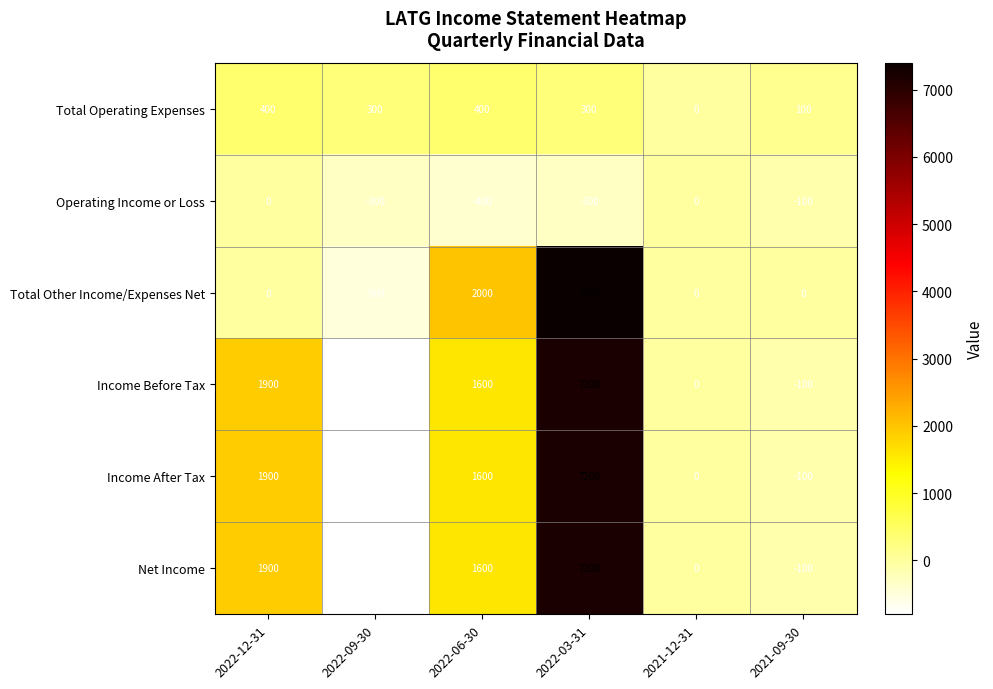

List the labels in order of Income Before Tax value, largest first.

2022-03-31, 2022-12-31, 2022-06-30, 2021-12-31, 2021-09-30, 2022-09-30